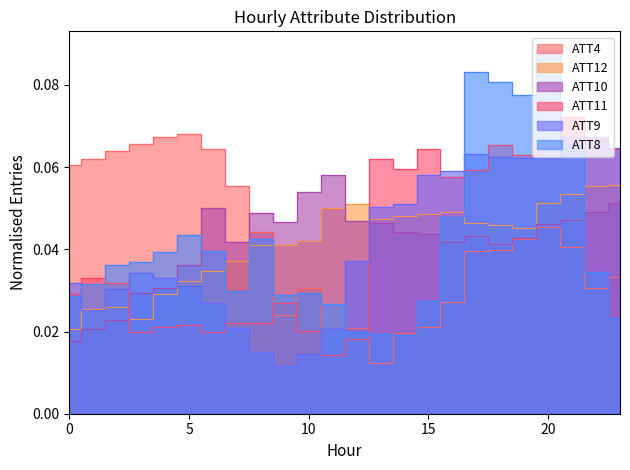

Which category has the highest value in the ATT12 series?

23